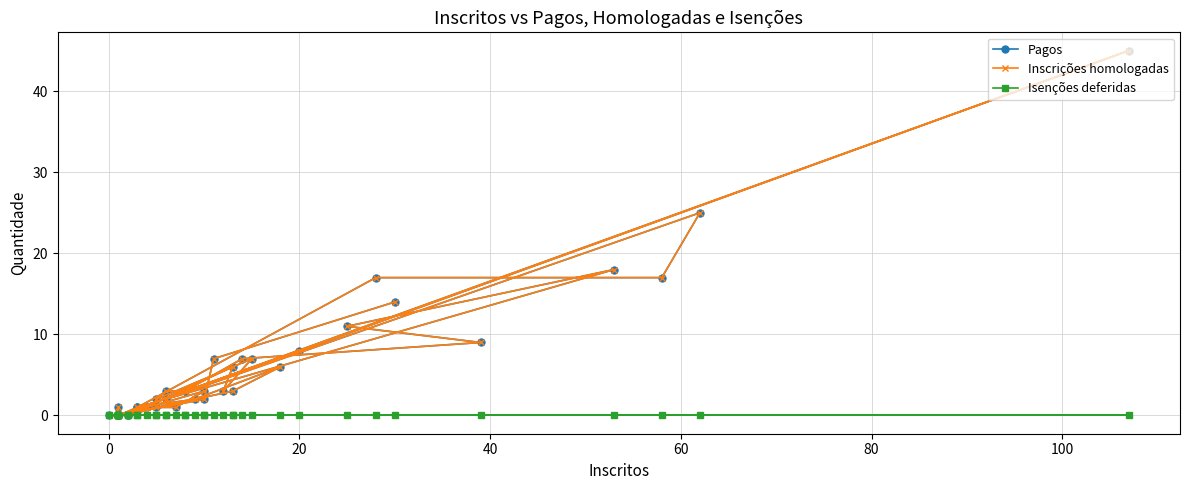

List the series in order of their peak value, highest first.

Pagos, Inscrições homologadas, Isenções deferidas